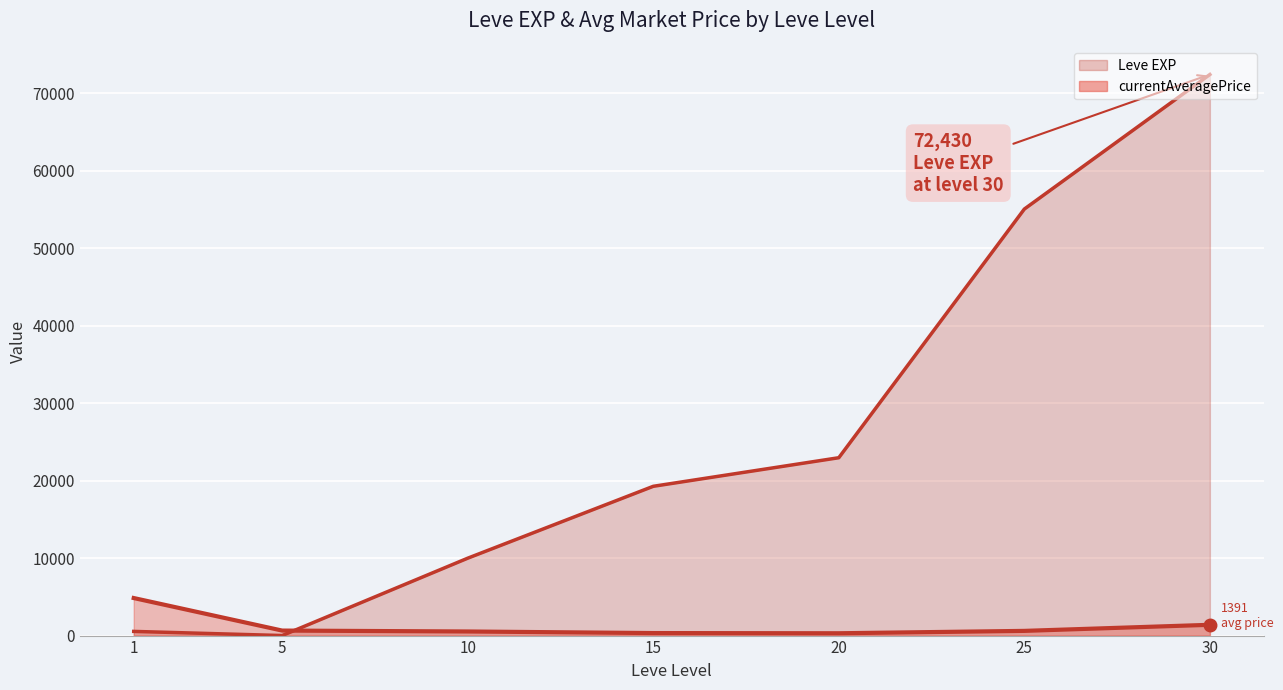

How many data points in currentAveragePrice are less than 607?

3